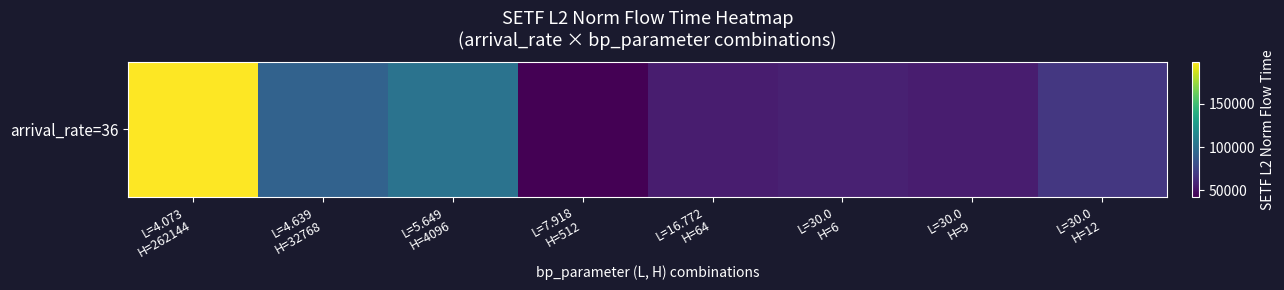

What is the sum of the values at L=7.918
H=512 and L=30.0
H=12?

110737.8